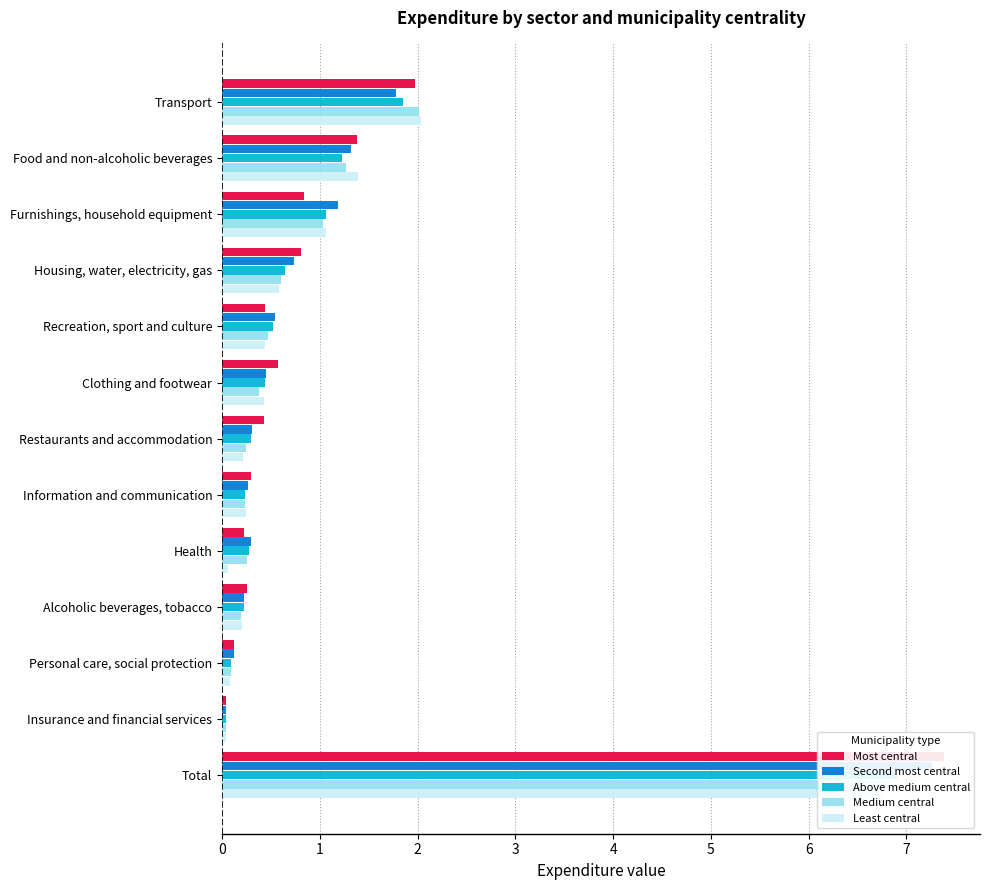

Rank the categories by Medium central value from highest to lowest.

Total, Transport, Food and non-alcoholic beverages, Furnishings, household equipment, Housing, water, electricity, gas, Recreation, sport and culture, Clothing and footwear, Health, Restaurants and accommodation, Information and communication, Alcoholic beverages, tobacco, Personal care, social protection, Insurance and financial services